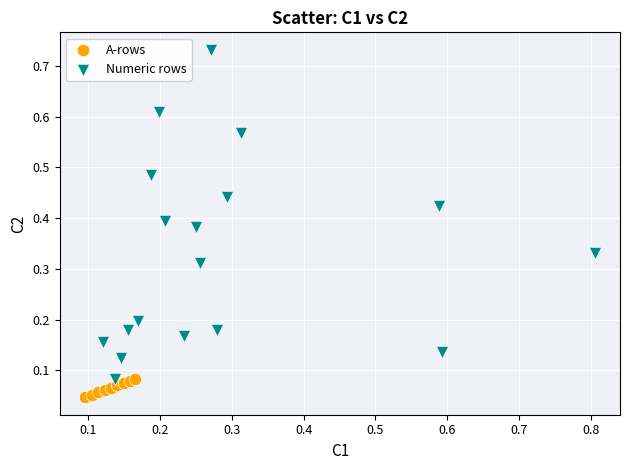

Which series reaches the minimum Y coordinate?

A-rows